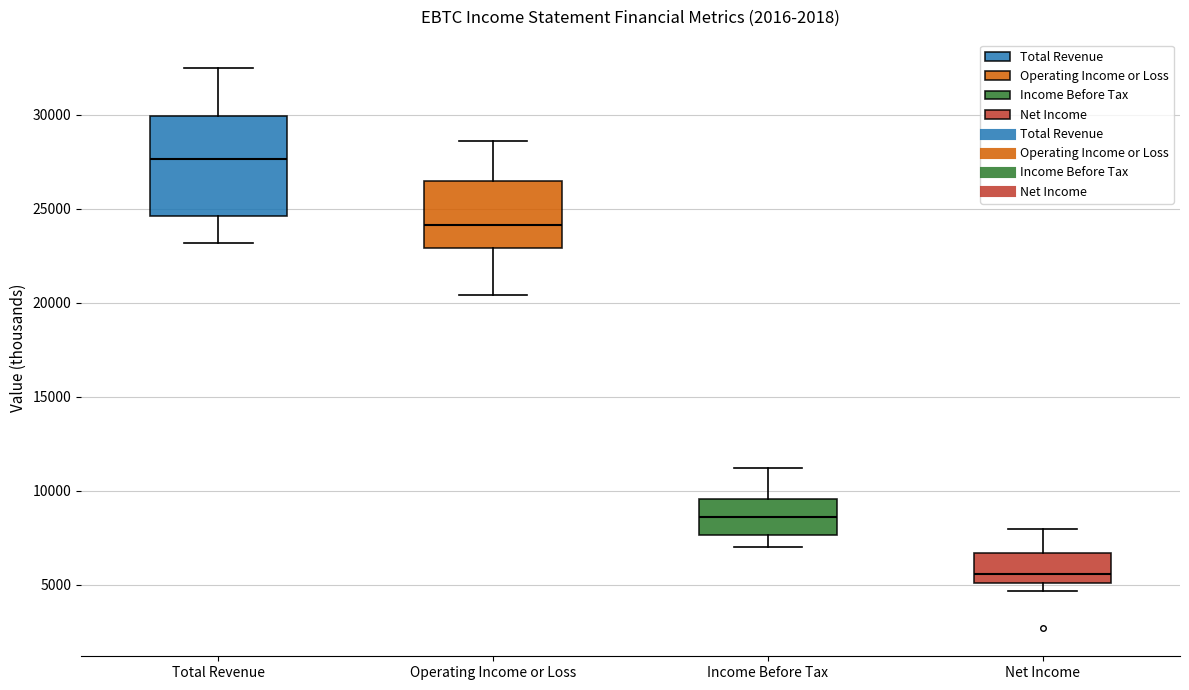

Reading left to right, read every box against the y-axis: the position of its median line, the range the box covers, and the ends of its whiskers. The values are not printed on the chart, so give them approximately, as read against the axis.

Total Revenue: median 27500, box 24500 to 30000, whiskers 23000 to 32500
Operating Income or Loss: median 24000, box 23000 to 26500, whiskers 20500 to 28500
Income Before Tax: median 8500, box 7500 to 9500, whiskers 7000 to 11000
Net Income: median 5500, box 5000 to 6500, whiskers 4500 to 8000